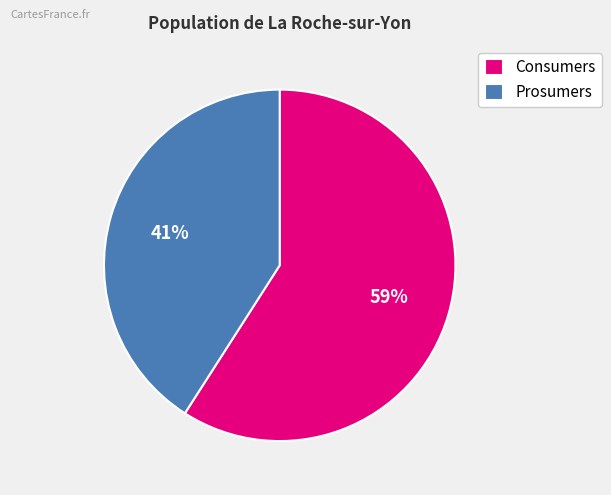

To the nearest percent, what percentage of the pie is Consumers?

59%